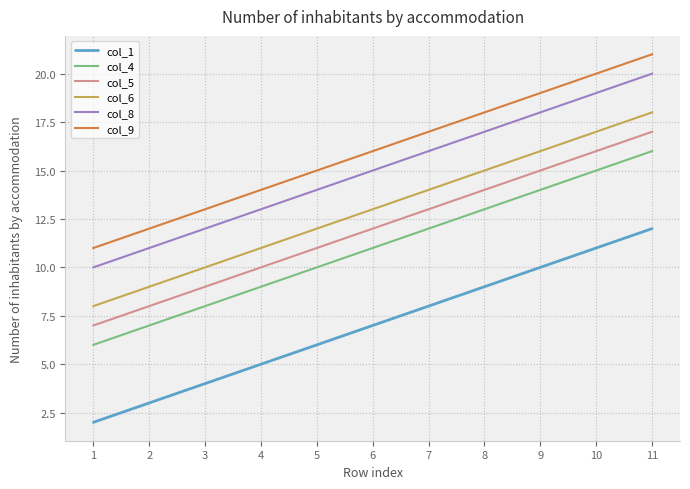

Rank the series by their maximum value, from highest to lowest.

col_9, col_8, col_6, col_5, col_4, col_1